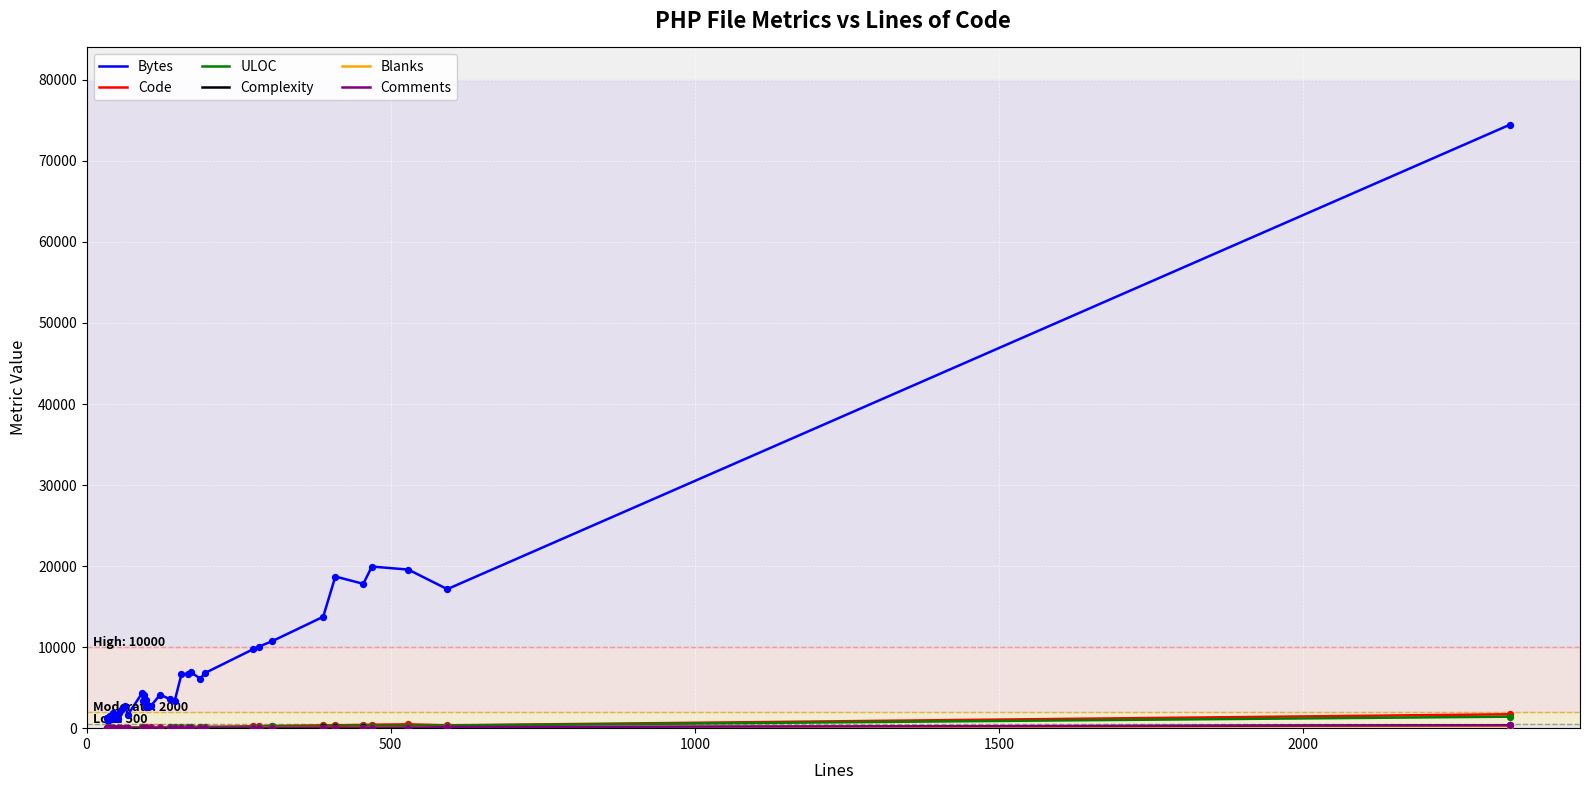

Which series contains the highest Y value?

Bytes